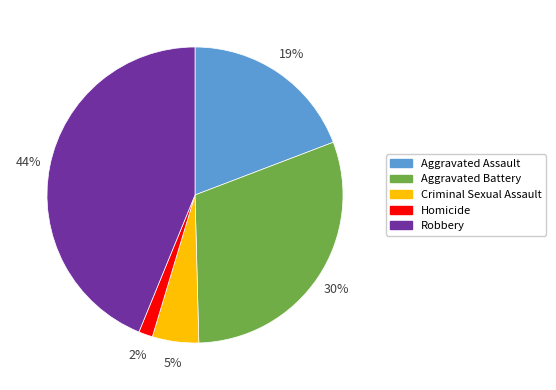

How many slices are in this pie chart?

5